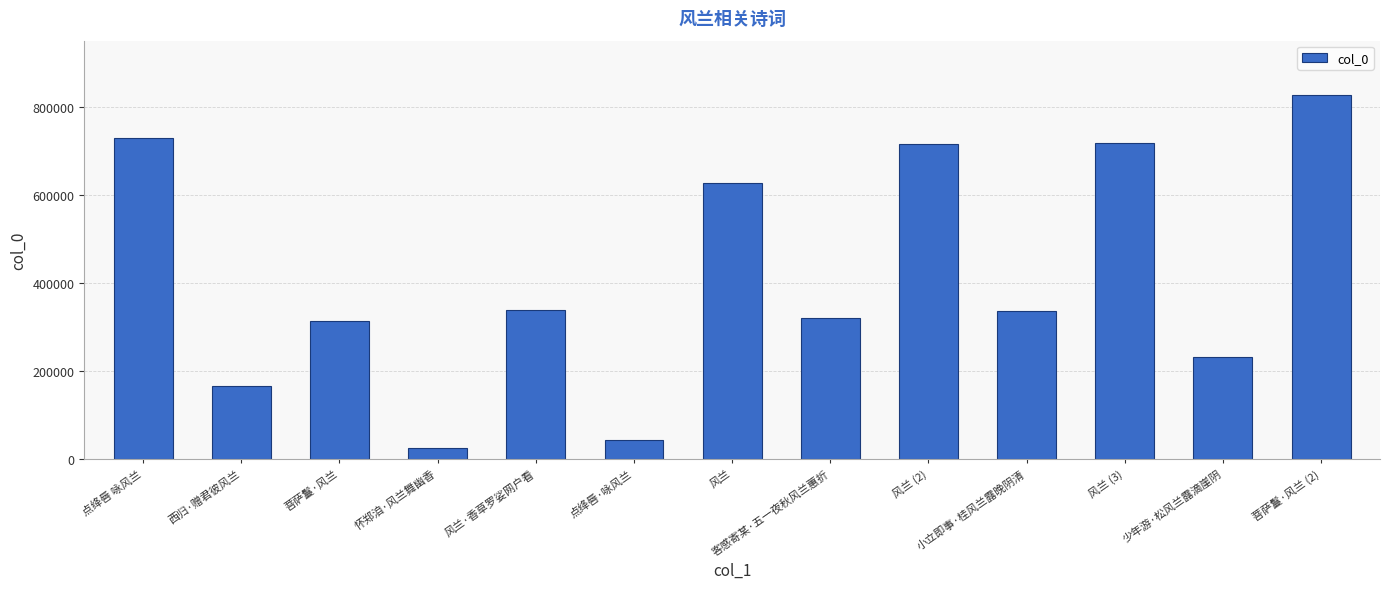

Does the chart contain stacked bars?

No